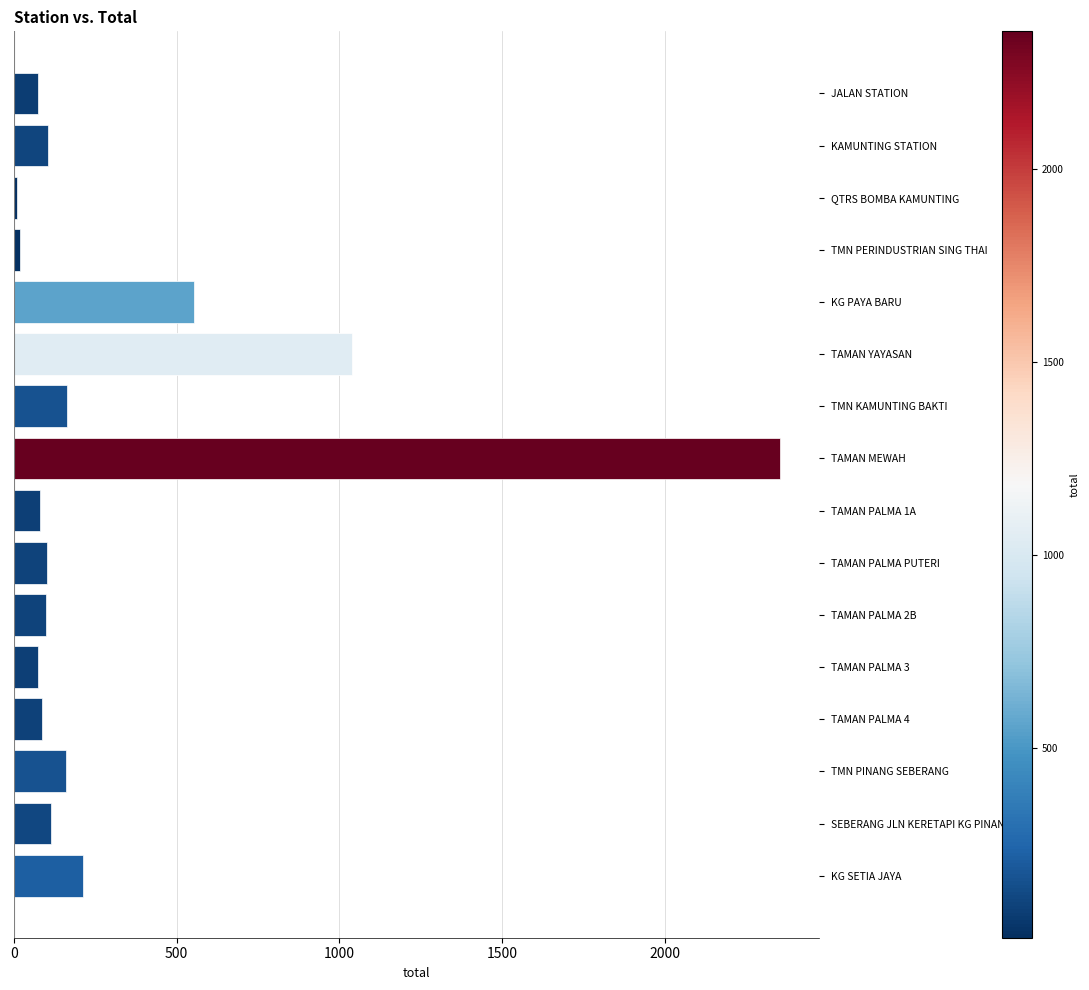

How many bars are there in total?

16